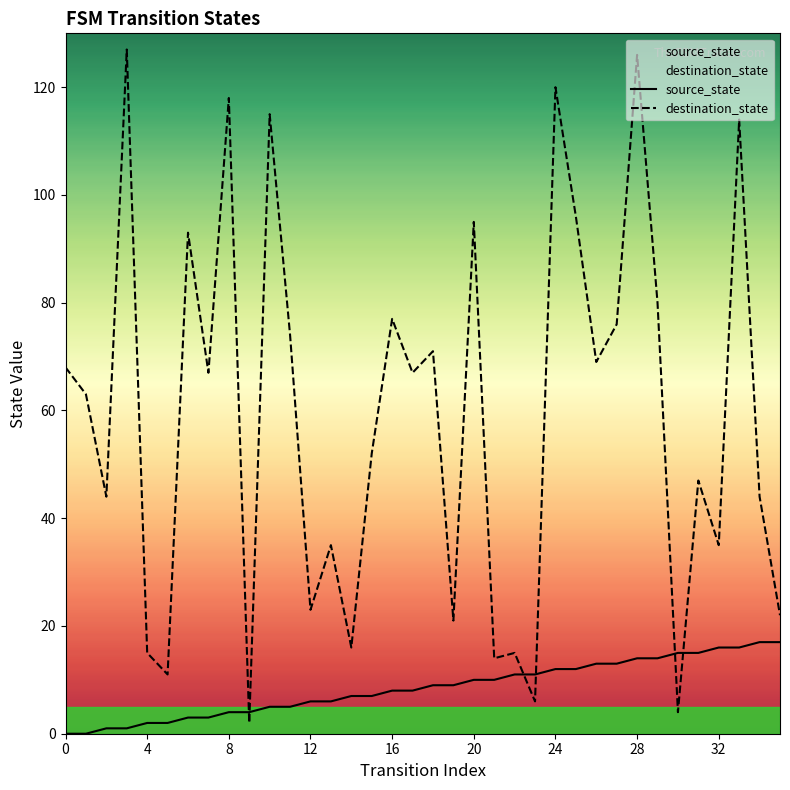

Between 18 and 21, which series saw the biggest shift?

destination_state